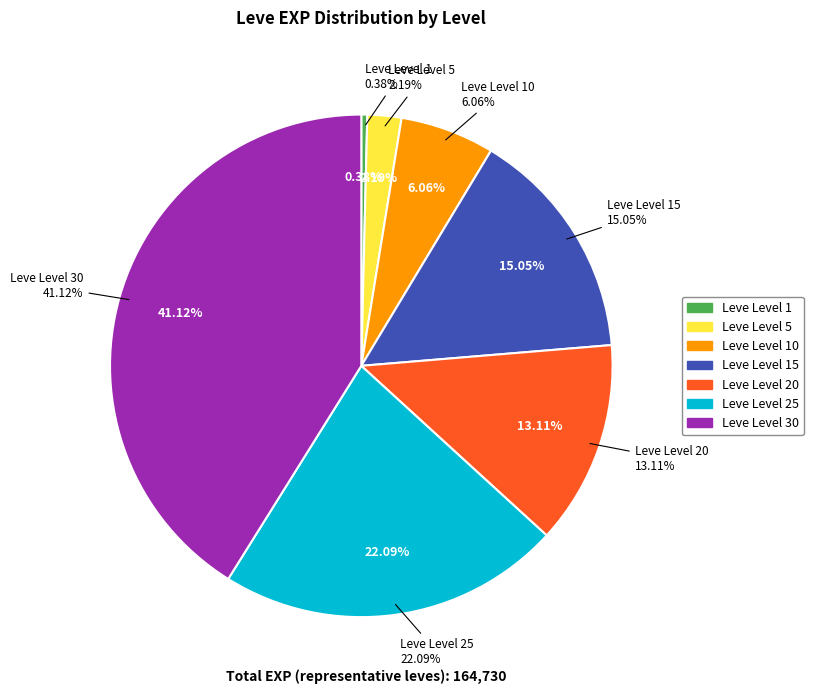

Count the number of slices in the pie.

7